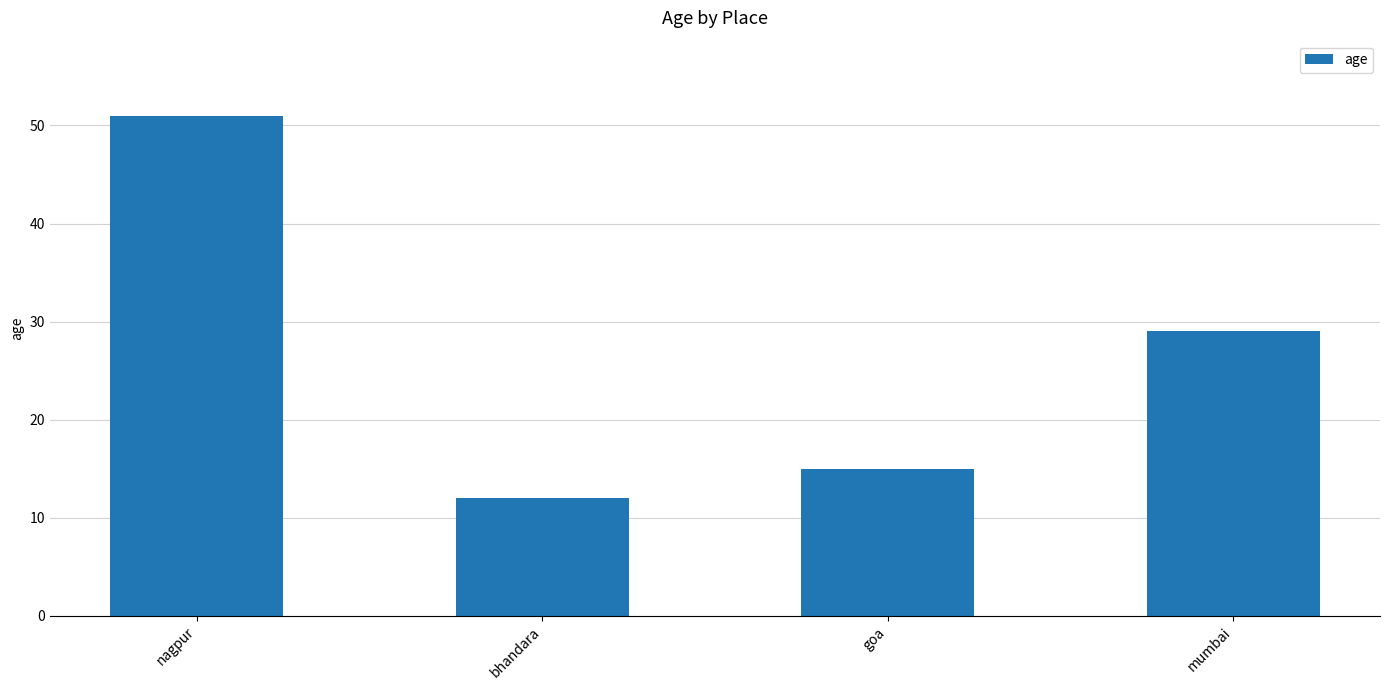

What is the label of the 3rd bar from the right?

bhandara